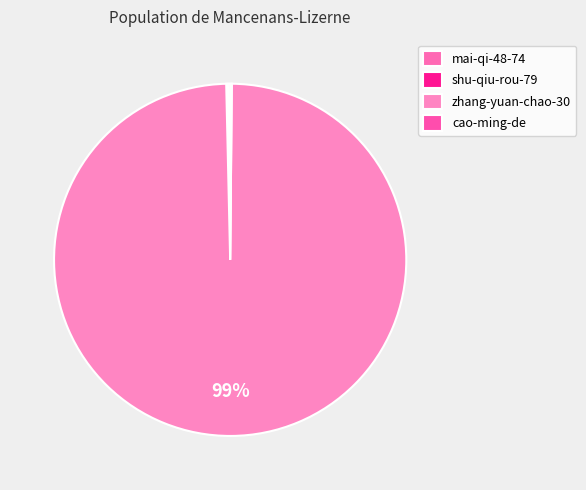

Is the sum of shu-qiu-rou-79 and cao-ming-de greater than half?

No